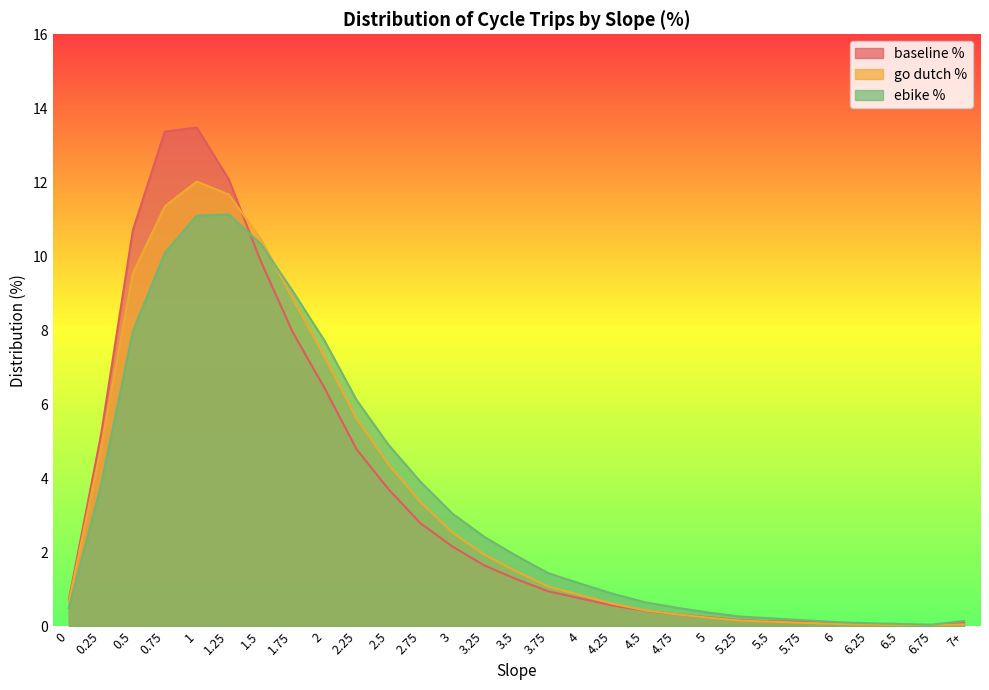

Which category has the highest value in the baseline % series?

1